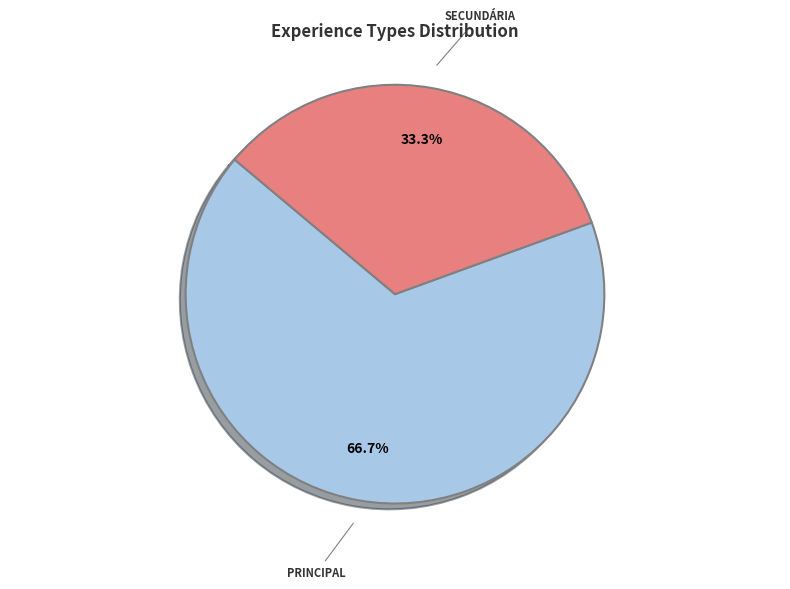

How many slices are in this pie chart?

2